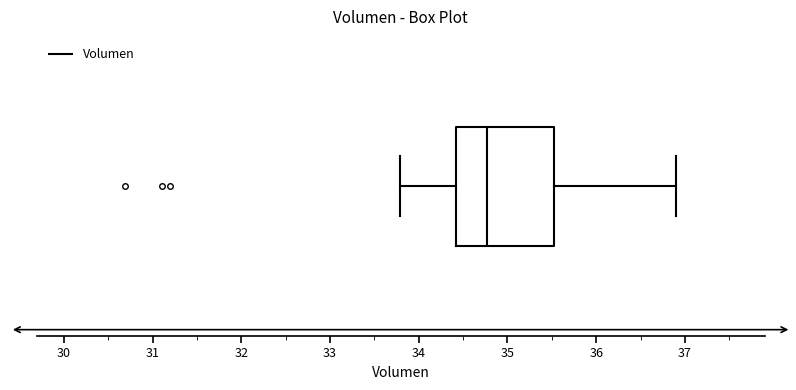

Transcribe this box plot: give where the median line is, the range the box spans, and where the two whiskers end, as read against the x-axis. The values are not printed on the chart, so give them approximately, as read against the axis.

median 34.8, box 34.4 to 35.5, whiskers 33.8 to 36.9